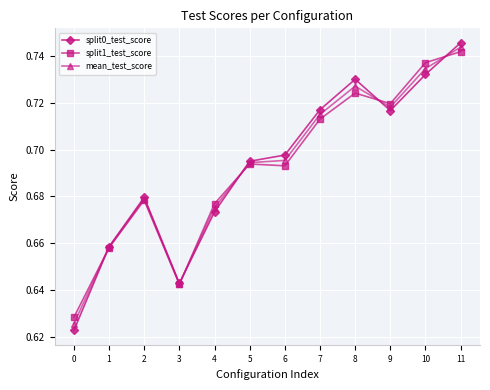

How many split1_test_score values are between 0 and 1?

12